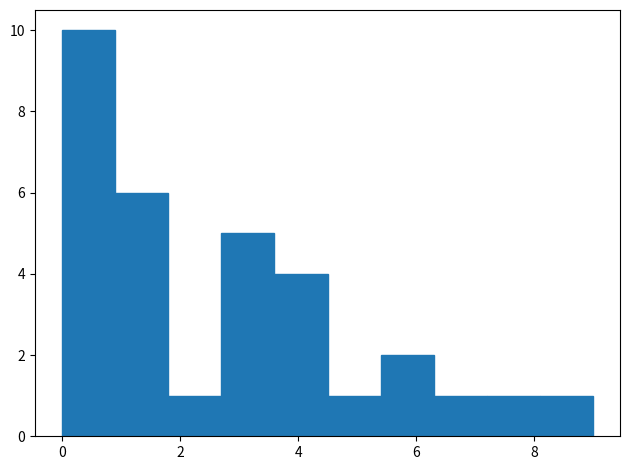

Over which range of the x-axis is the bar tallest?

0.0 to 0.9